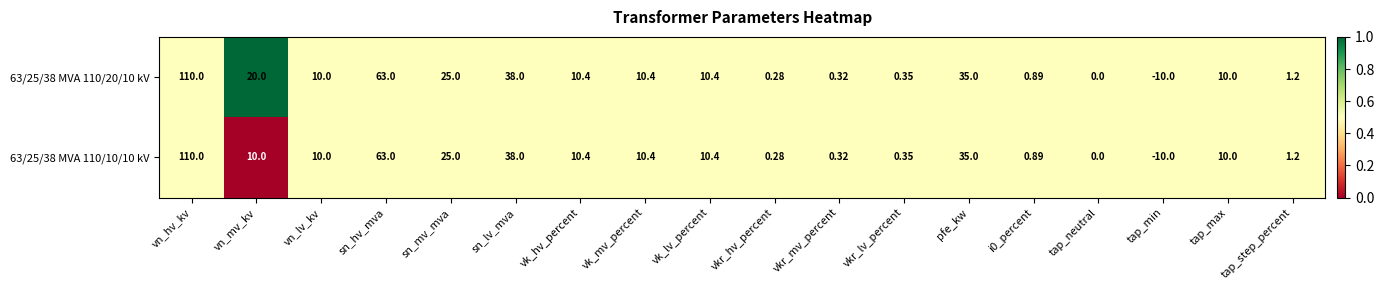

Where does the 63/25/38 MVA 110/20/10 kV series first go above 10?

vn_hv_kv